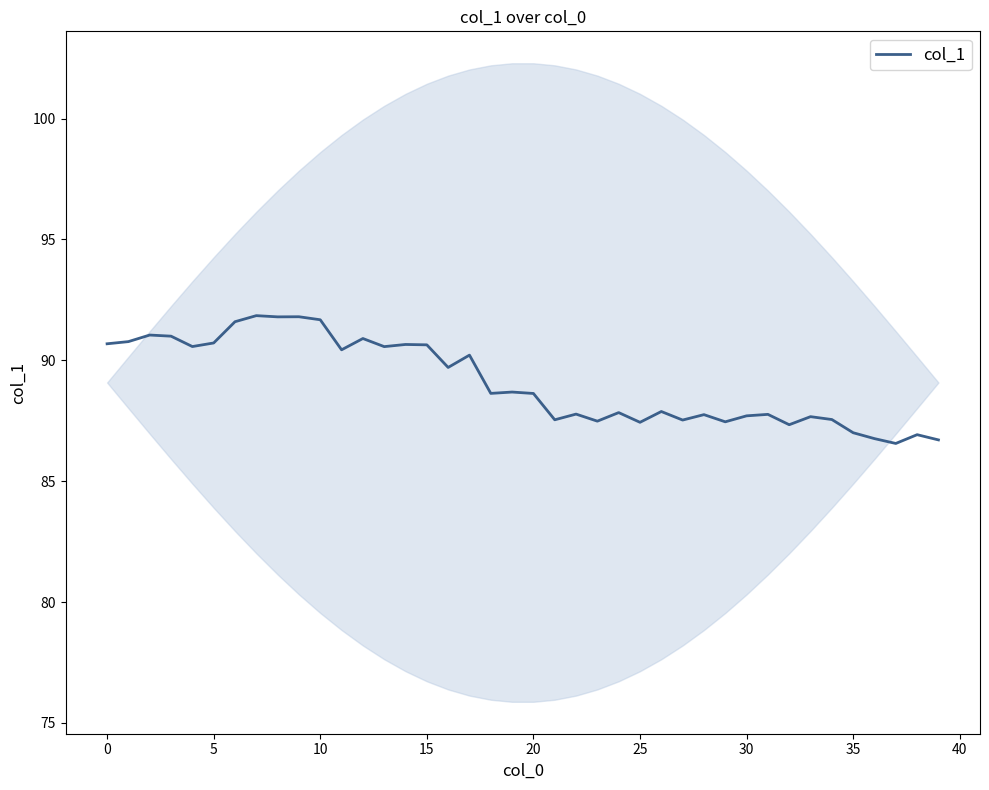

The col_1 series shows 135.3 at 5. True or false?

False